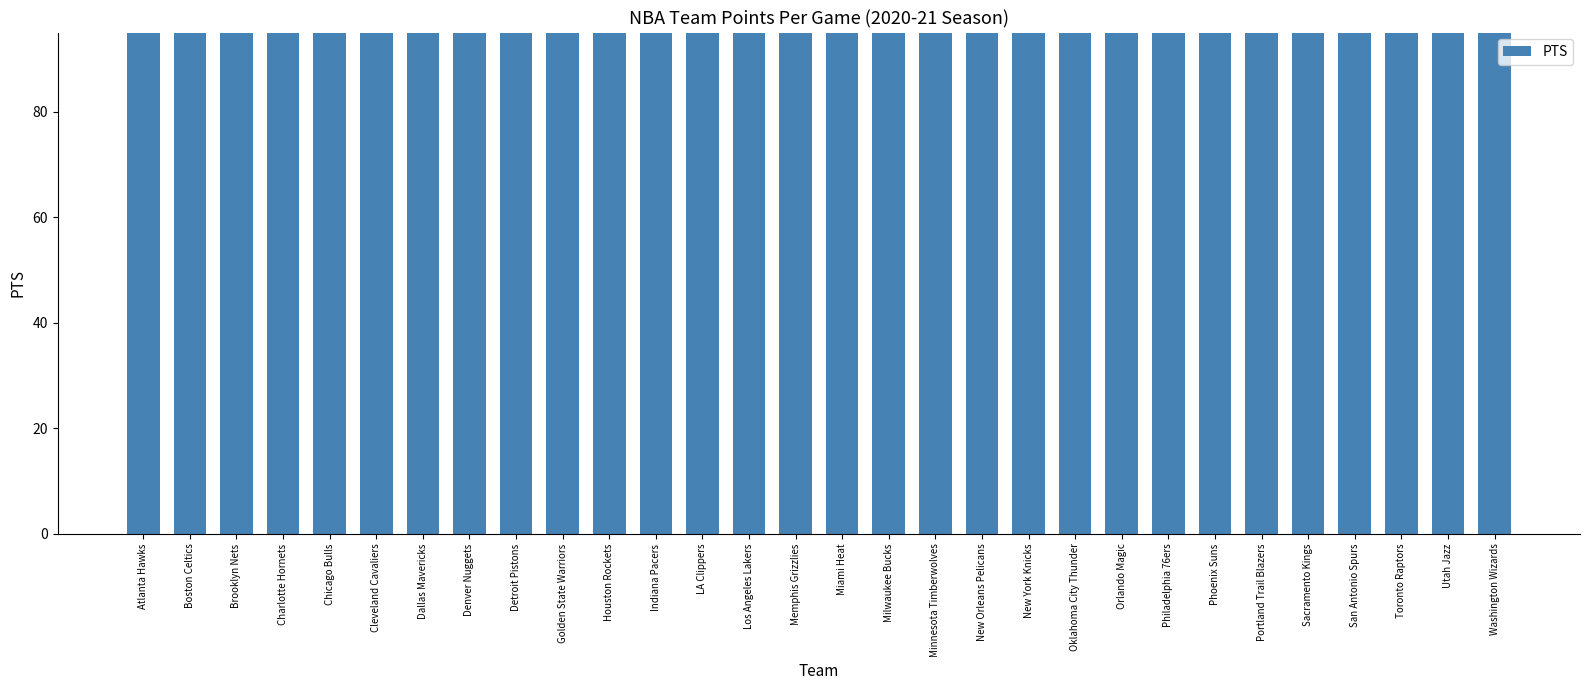

How many bars are there in total?

30